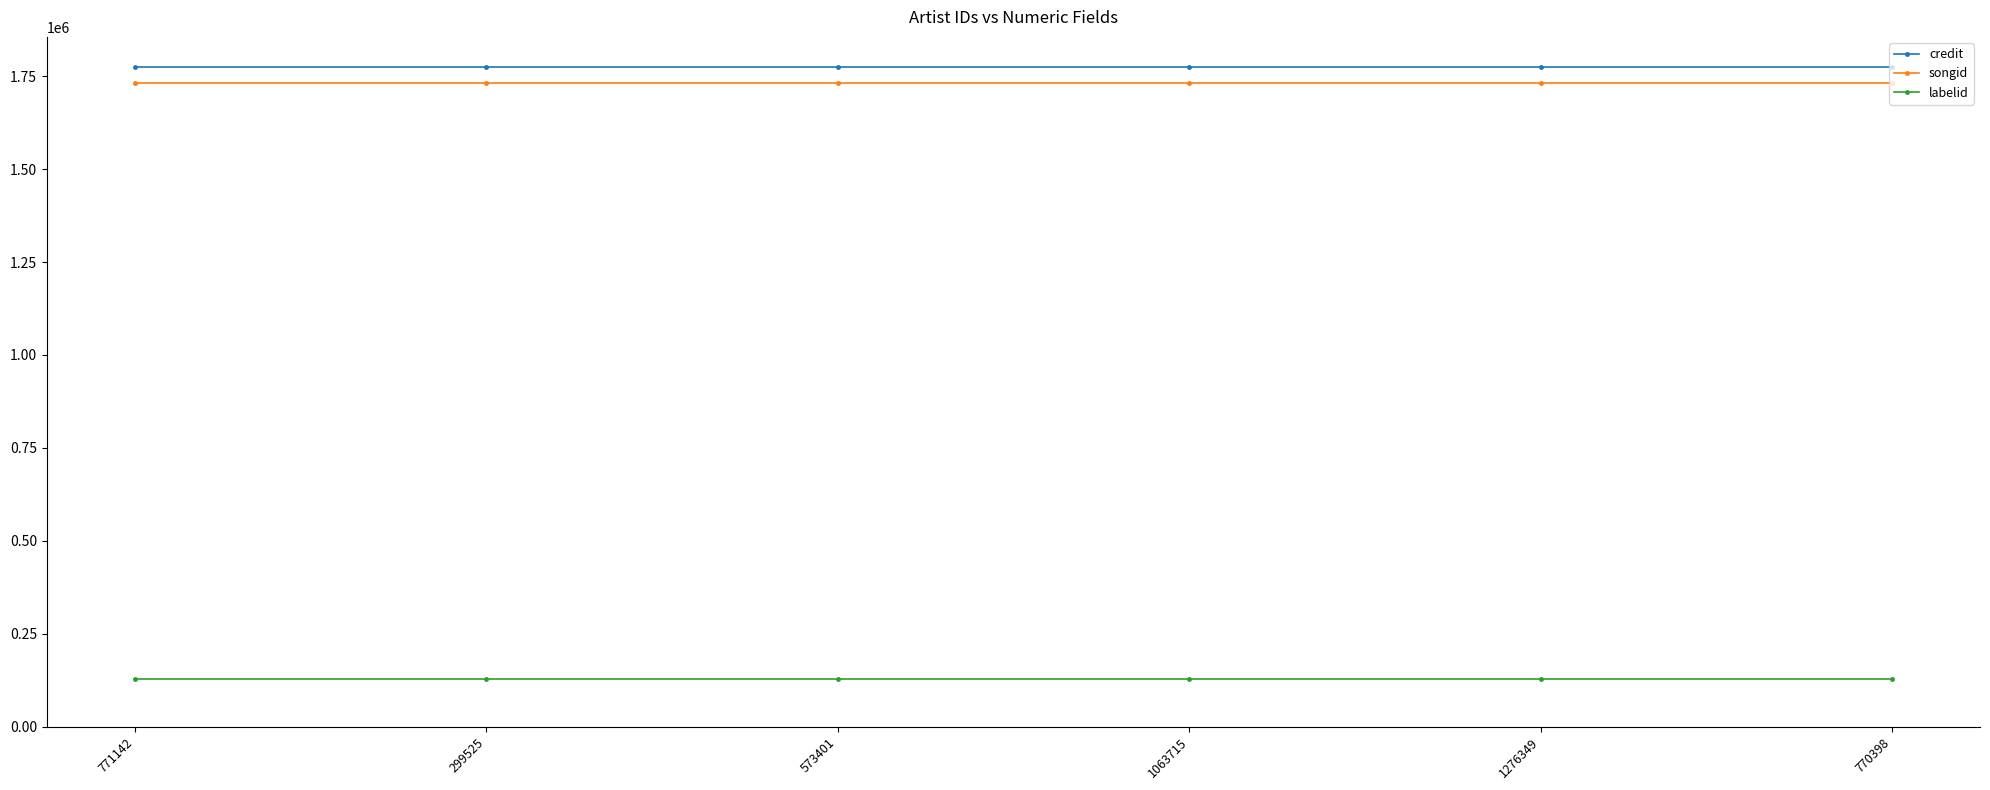

What is the lowest value of the songid series?

1731419